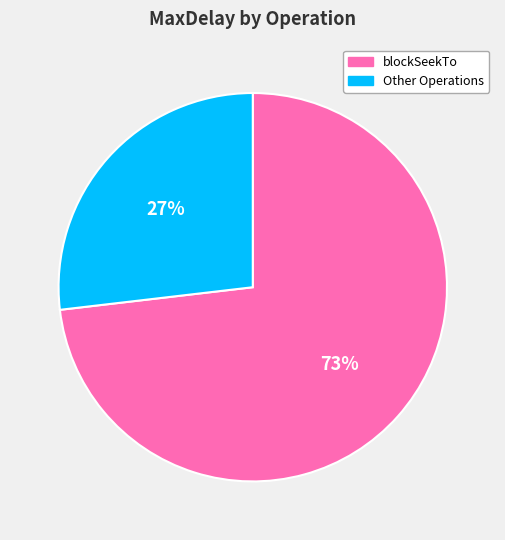

To the nearest percent, what is the difference between the largest and smallest slice percentages?

46%